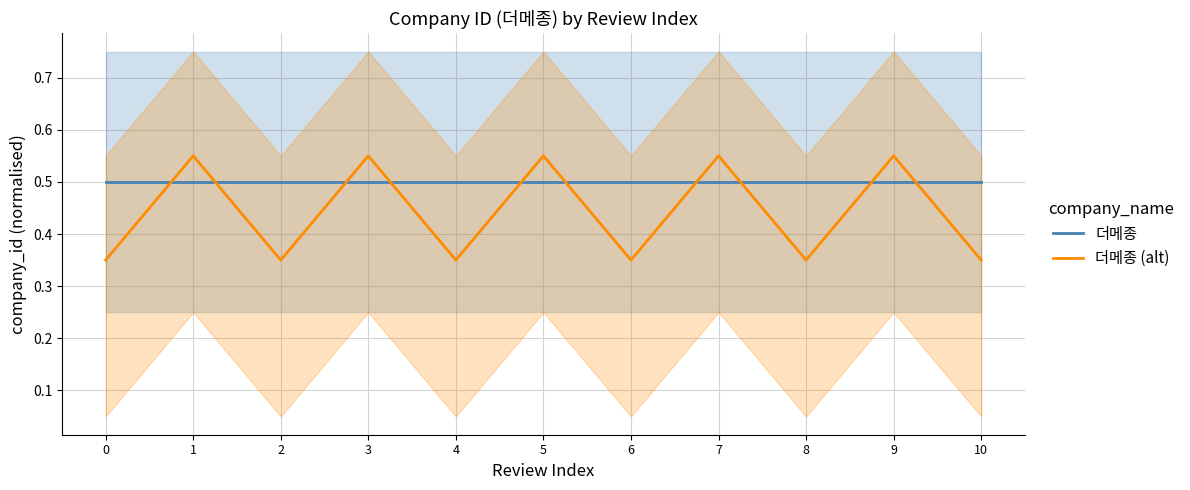

What is the value of the 더메종 point at the 7th from the left?

0.5